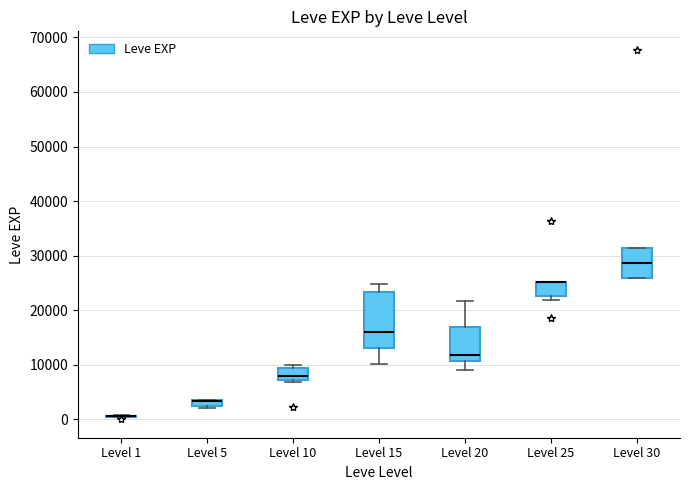

Comparing the boxes themselves (not the whiskers), which one is the tallest?

Level 15